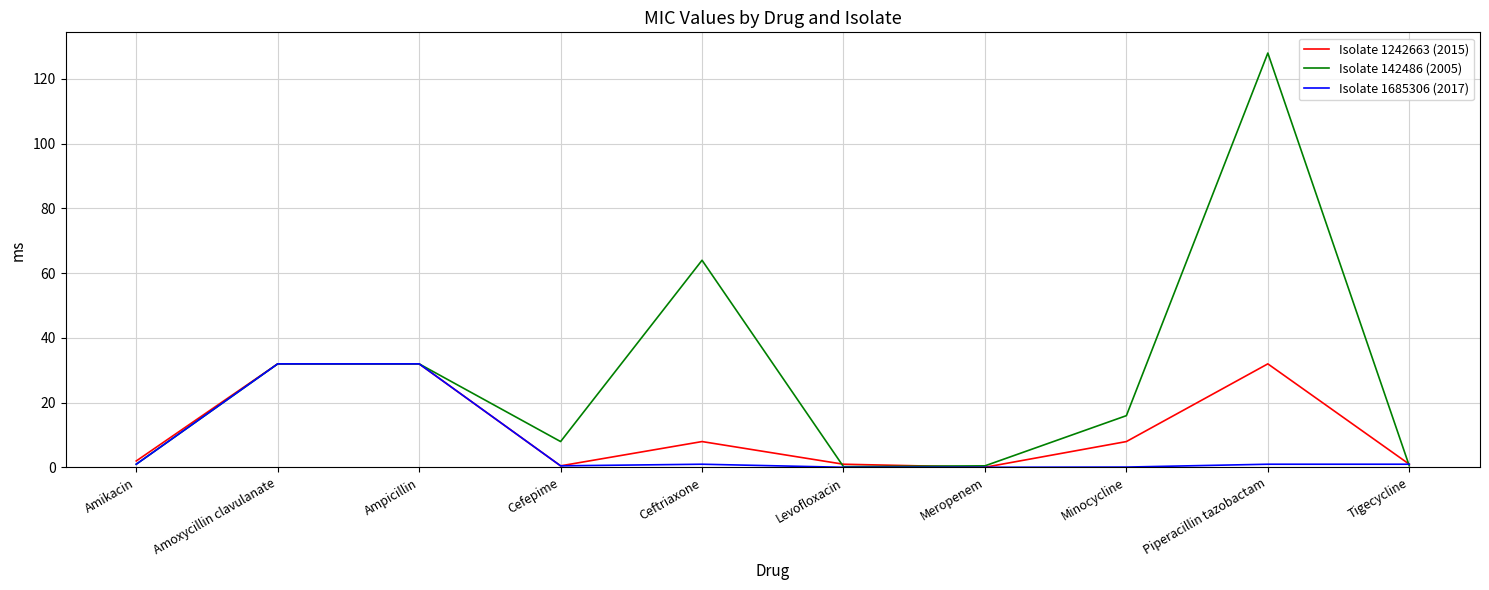

At which category is the sum across all series the highest?

Piperacillin tazobactam